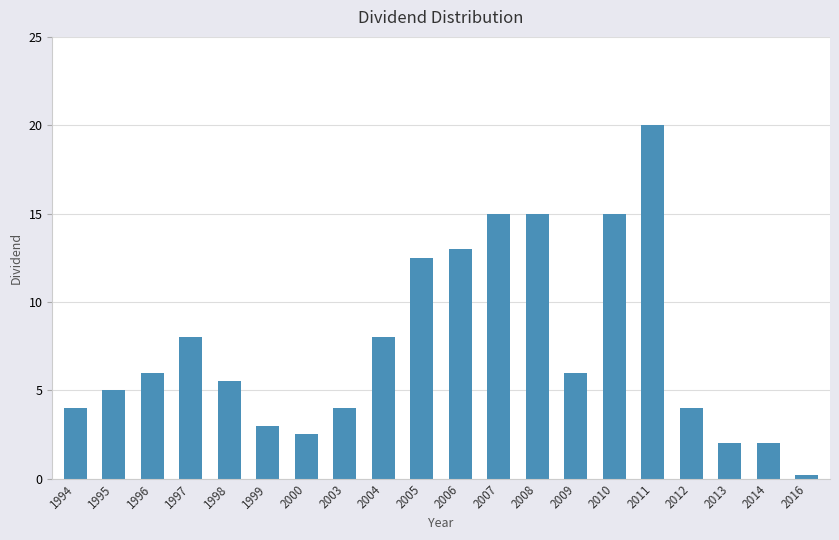

Read the value at 2011.

20.0